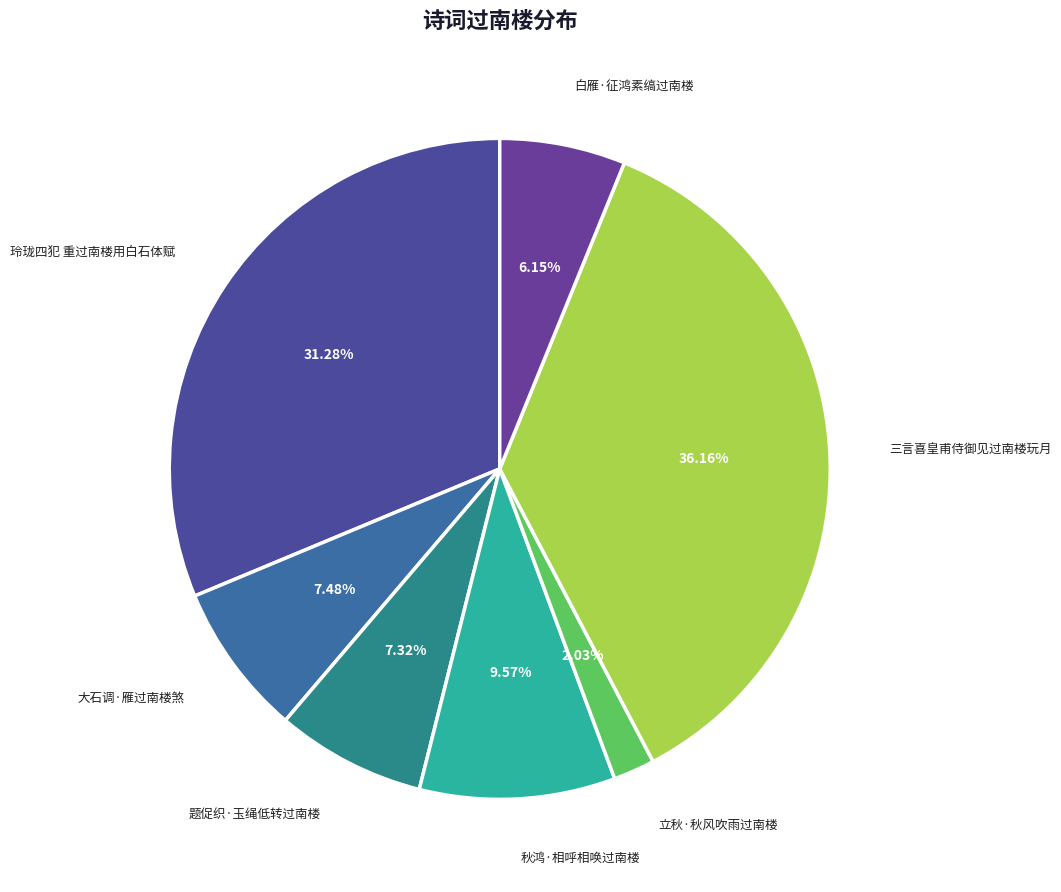

To the nearest percent, what is the difference between the largest and smallest slice percentages?

34%